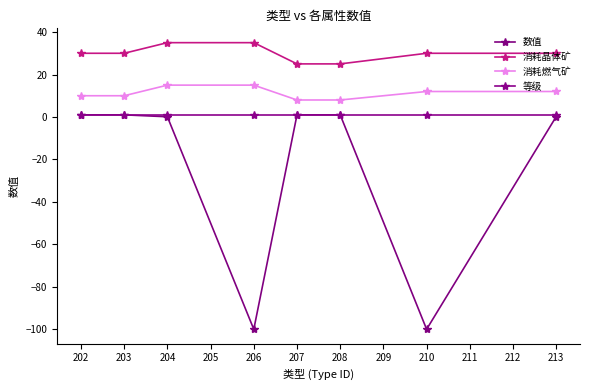

Is this an area chart (filled region under the line)?

No